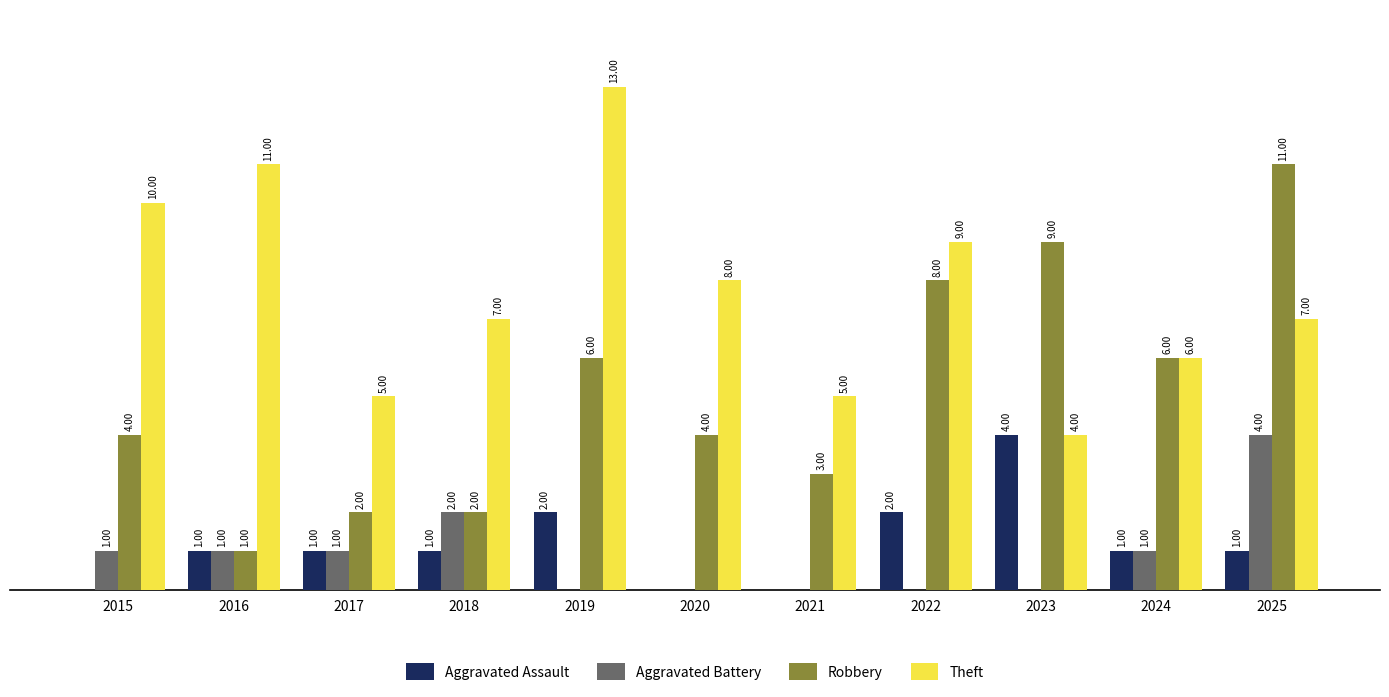

Which series changed the most between 2015 and 2022?

Robbery